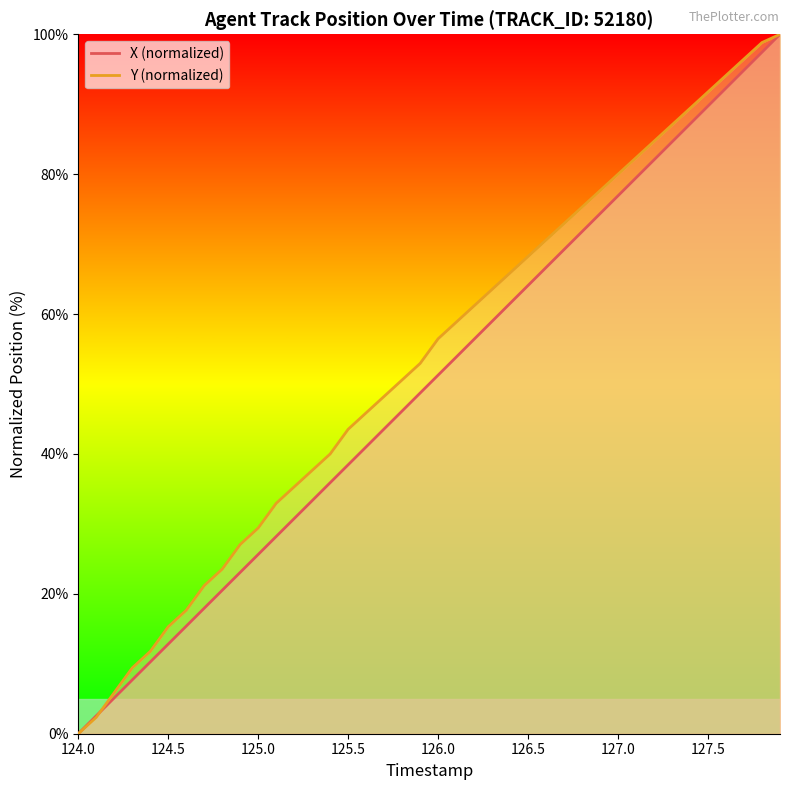

How many distinct data groups are displayed?

2